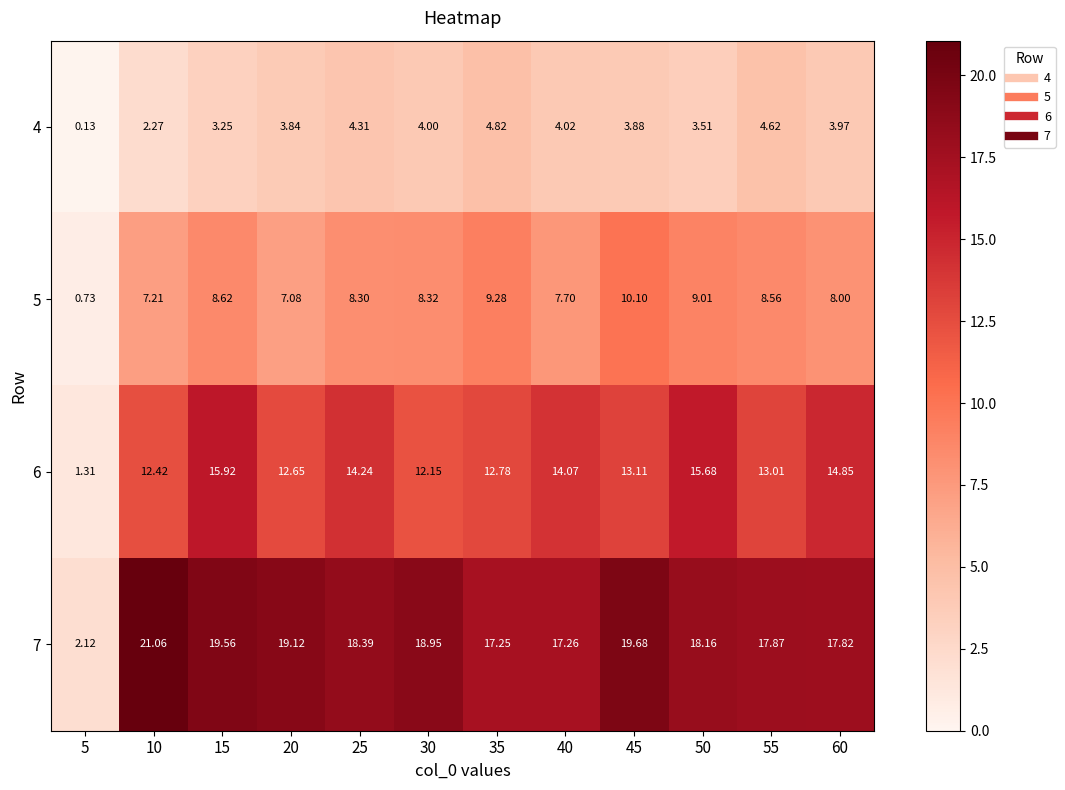

Is the value of 5 at 25 greater than the value of 6 at 45?

No